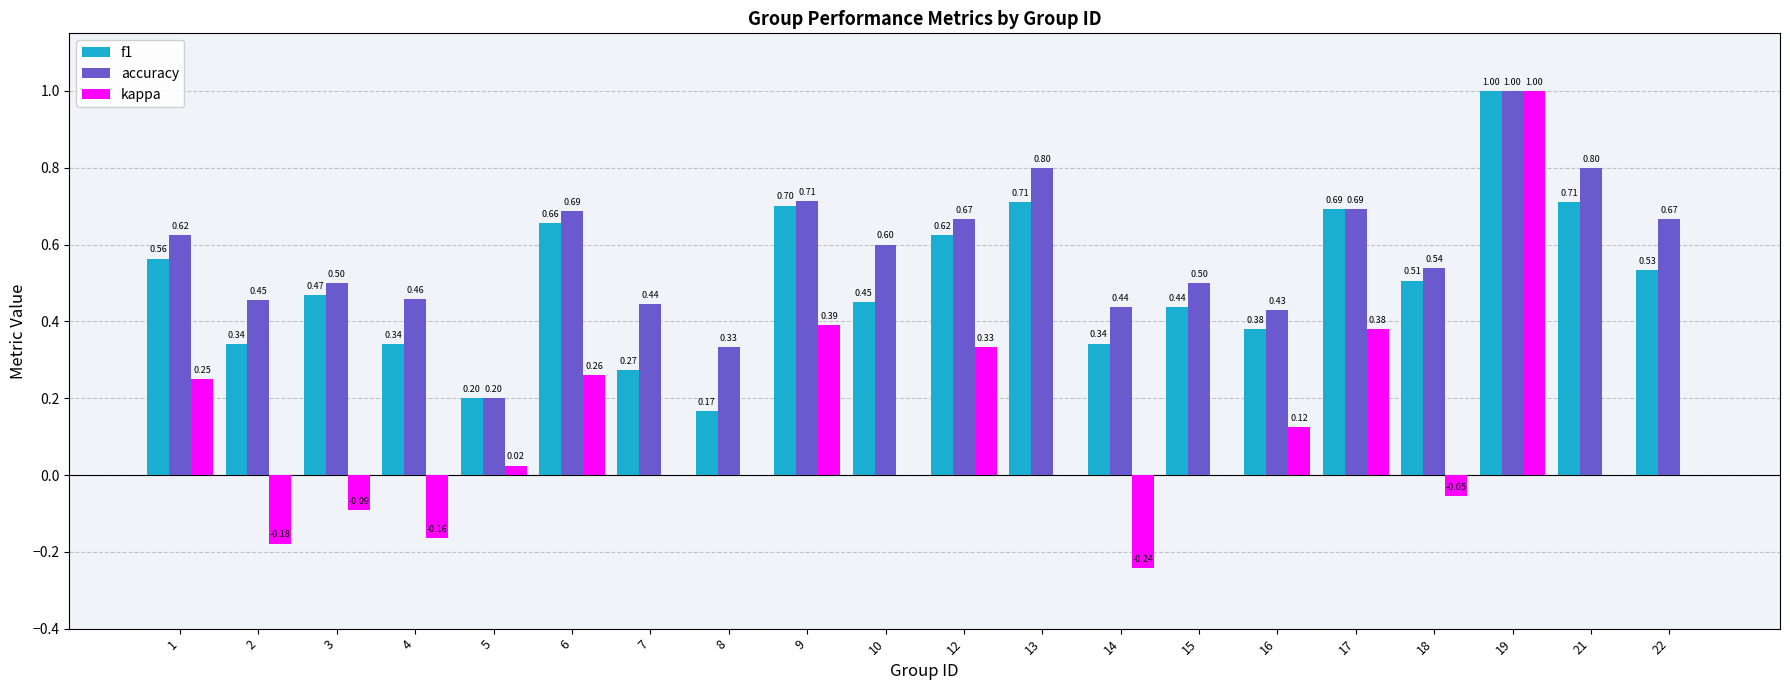

What are all the series names shown in the legend?

f1, accuracy, kappa